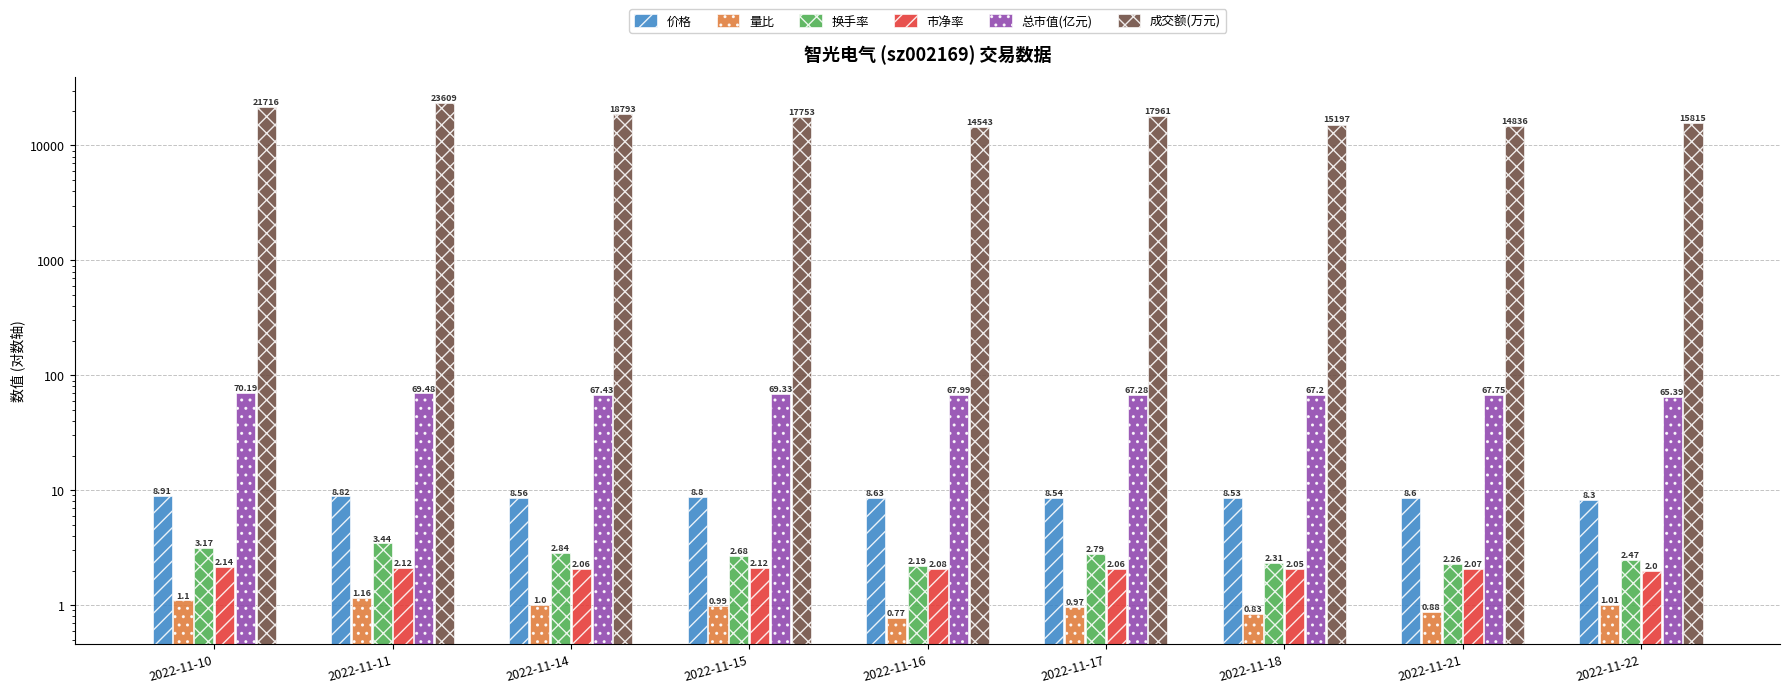

What is the lowest value of the 总市值(亿元) series?

65.4